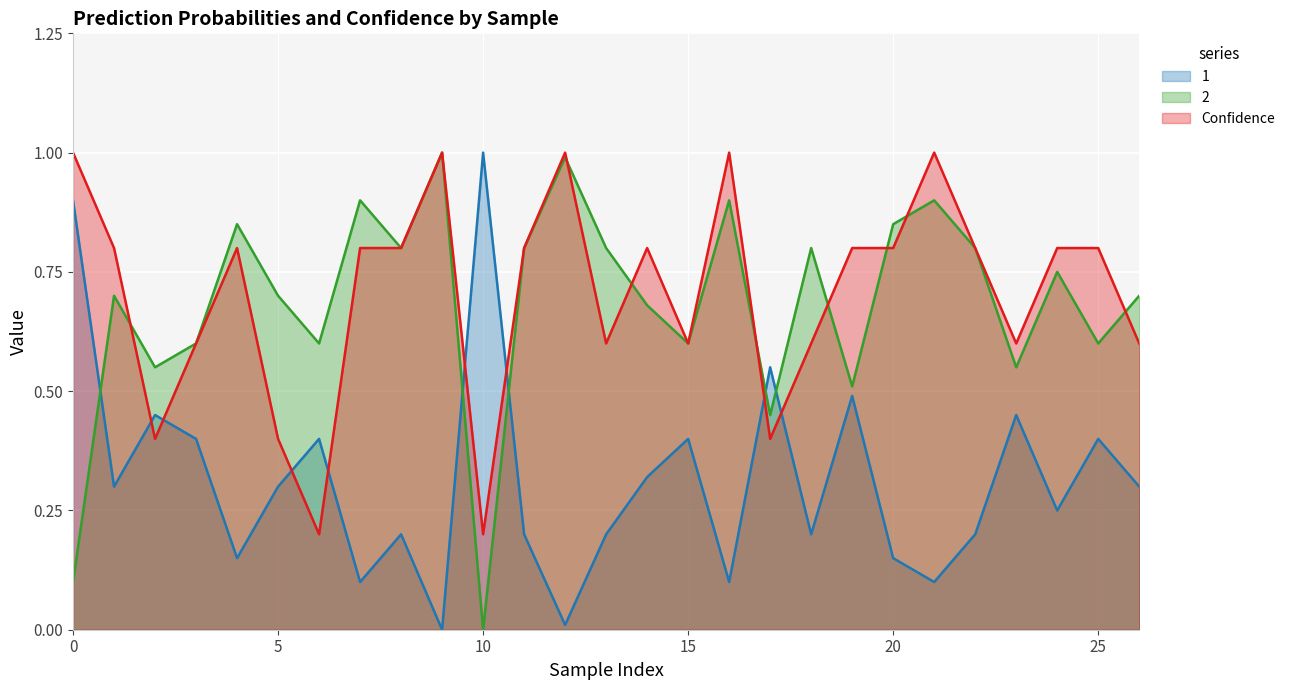

Does the chart display data point markers on the line(s)?

No